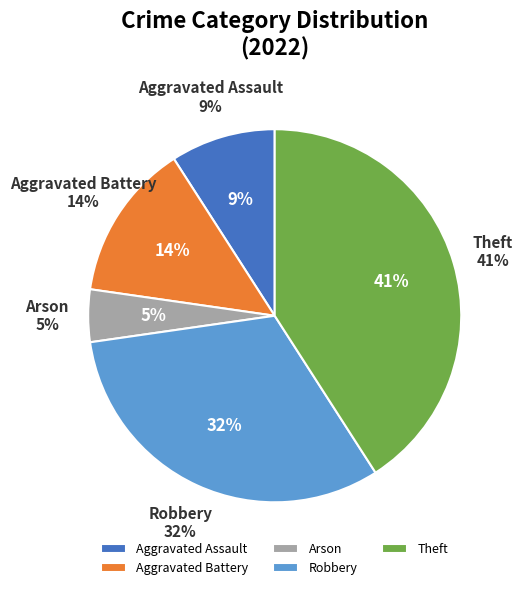

What portion of the pie excludes Aggravated Assault?

90.9%